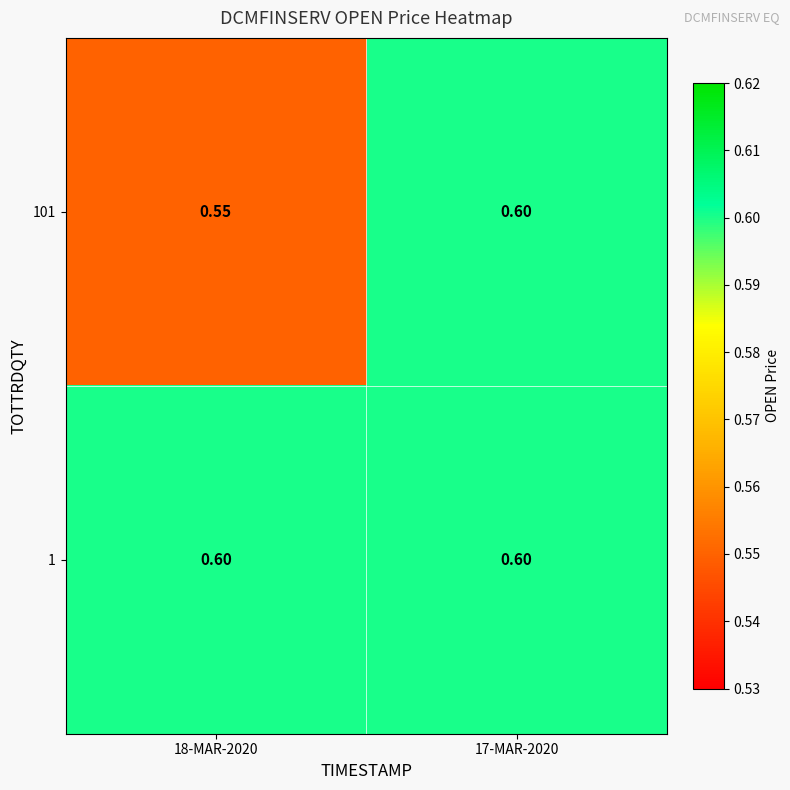

Is the value of 1 at 18-MAR-2020 greater than the value of 101 at 18-MAR-2020?

Yes